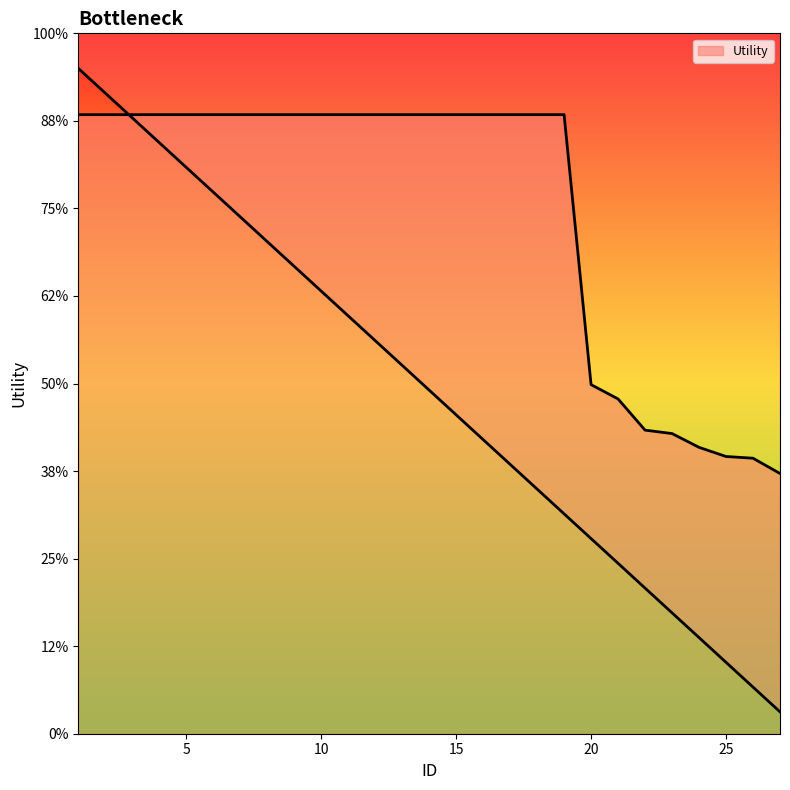

Reading left to right, extract all data points from this chart.

1.4	1.4	1.4	1.4	1.4	1.4	1.4	1.4	1.4	1.4	1.4	1.4	1.4	1.4	1.4	1.4	1.4	1.4	1.4	0.8	0.8	0.7	0.7	0.7	0.6	0.6	0.6